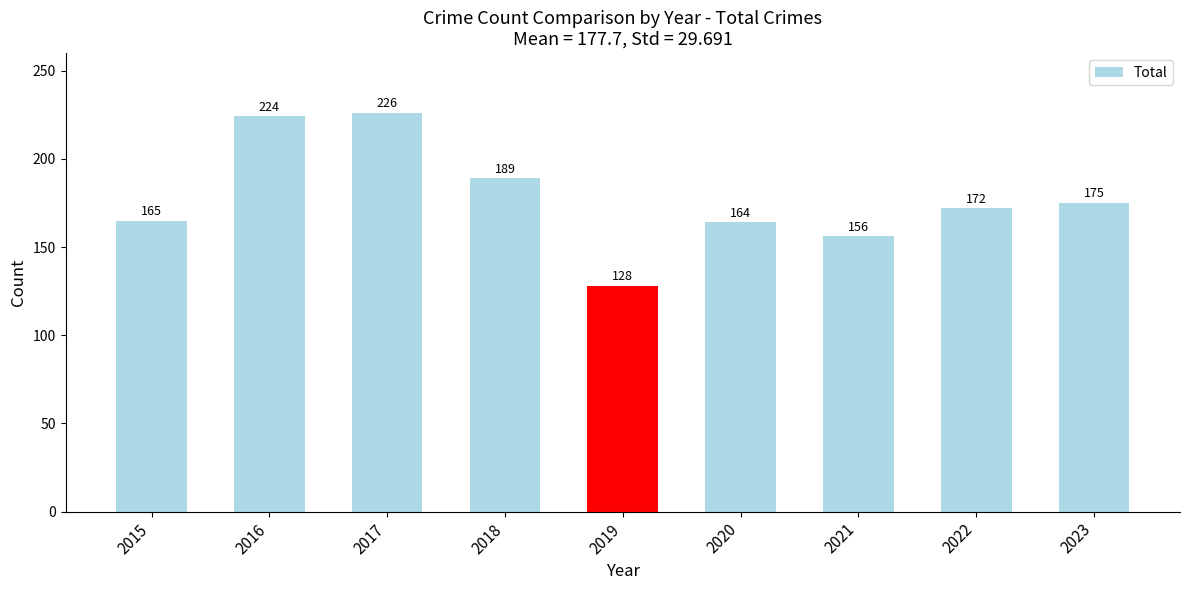

Rank the categories by value from lowest to highest.

2019, 2021, 2020, 2015, 2022, 2023, 2018, 2016, 2017